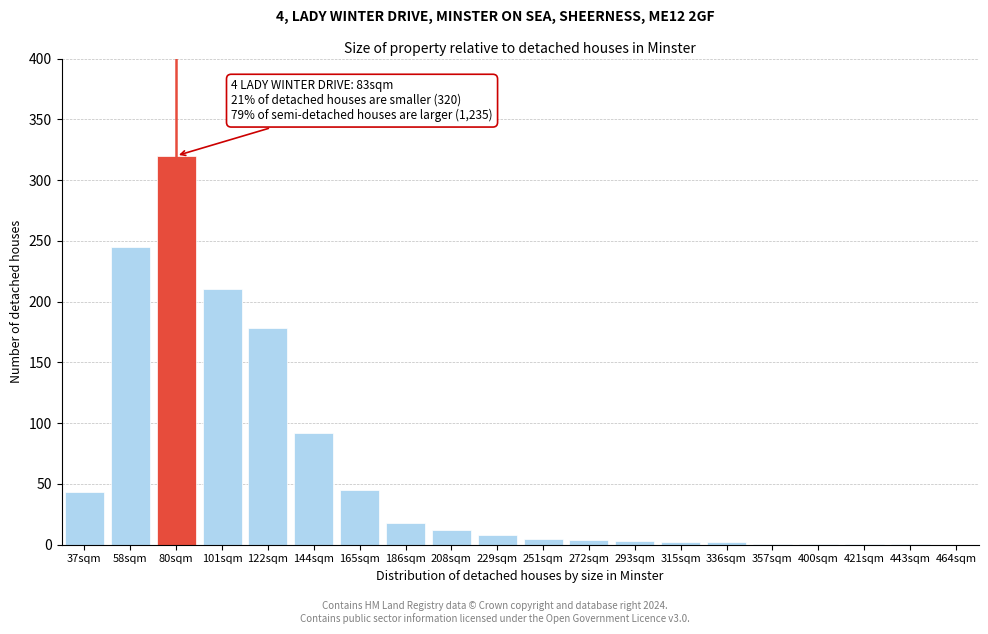

The chart shows a value of 0 at 464sqm. True or false?

True